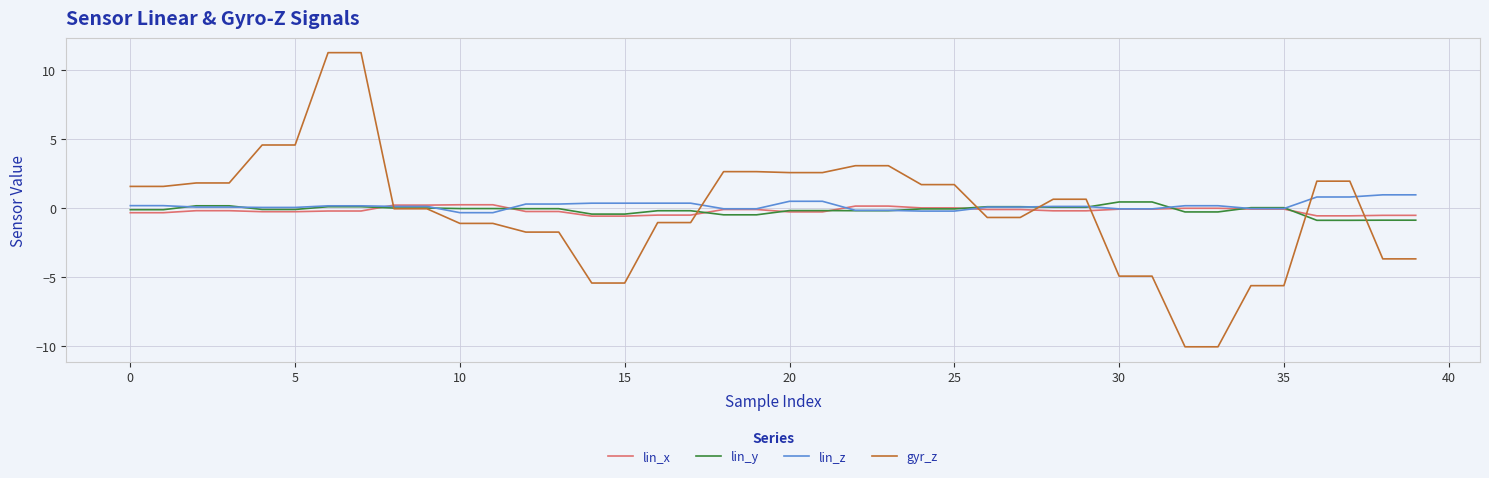

Which series has the widest spread of values?

gyr_z